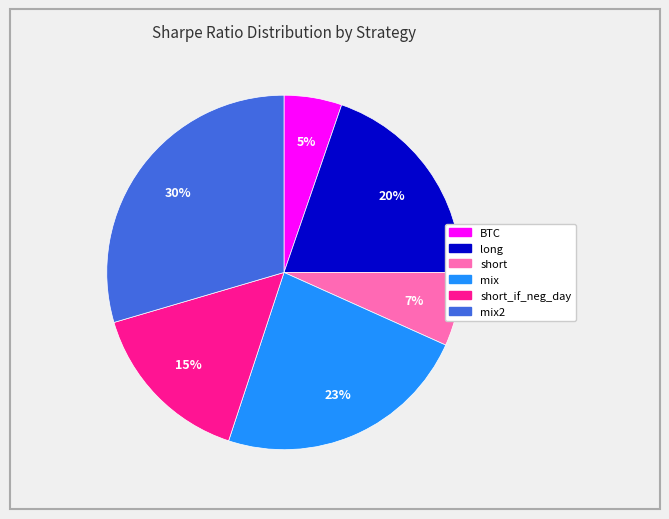

True or false: BTC accounts for 5% of the total.

True